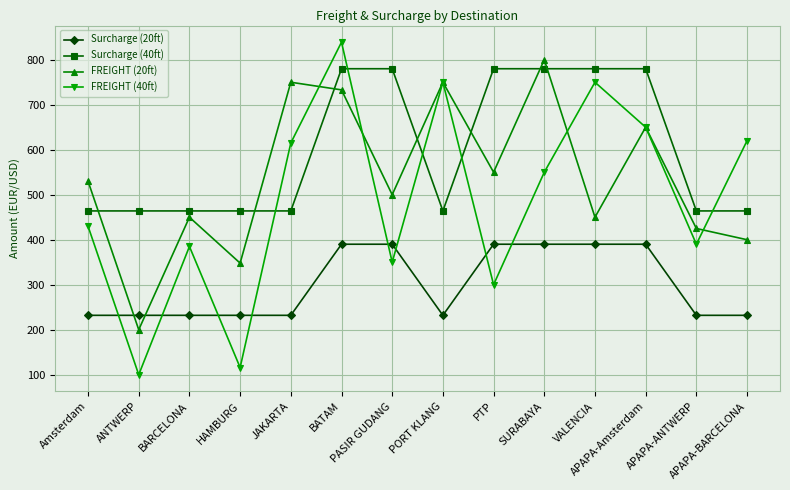

Which series has the largest total across all categories?

Surcharge (40ft)